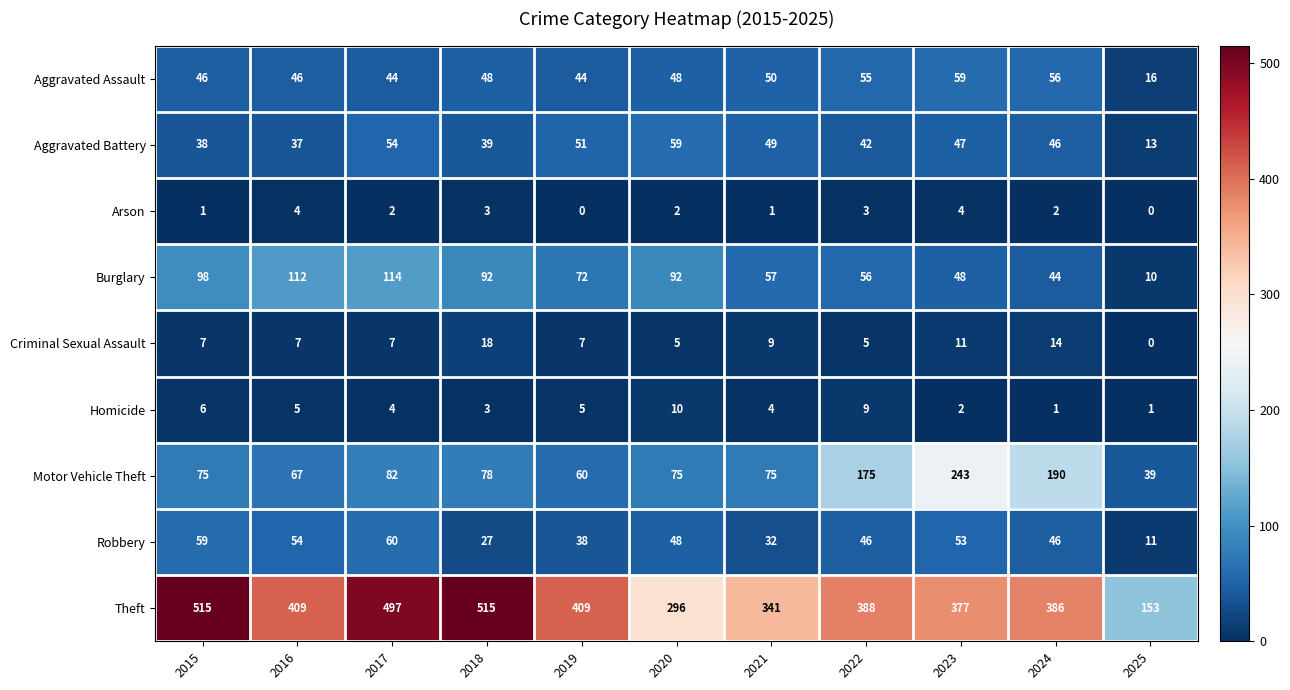

What is the difference between the second highest and second lowest values in the Criminal Sexual Assault series?

9